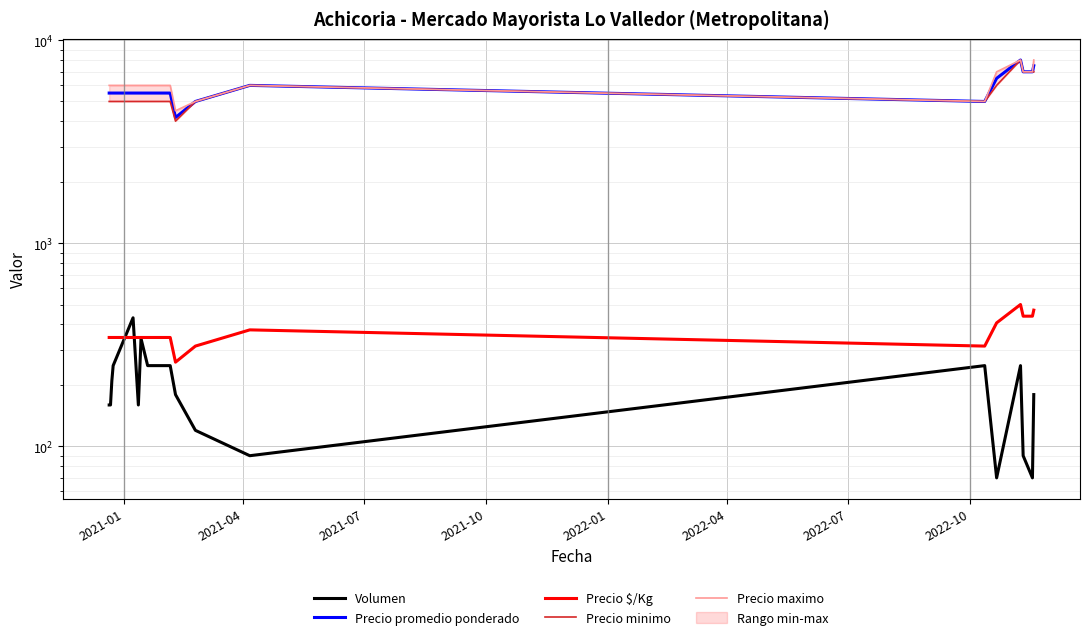

Which series has the largest total across all categories?

Precio maximo